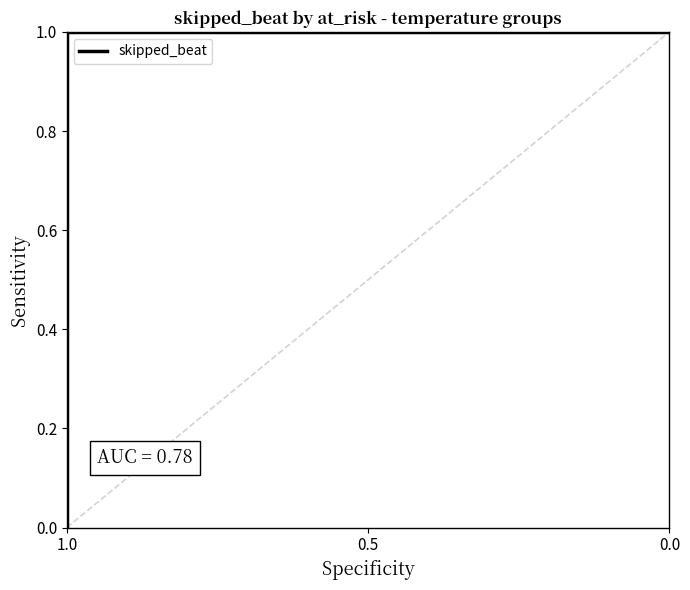

At which category does the chart reach its minimum across all series?

1.0